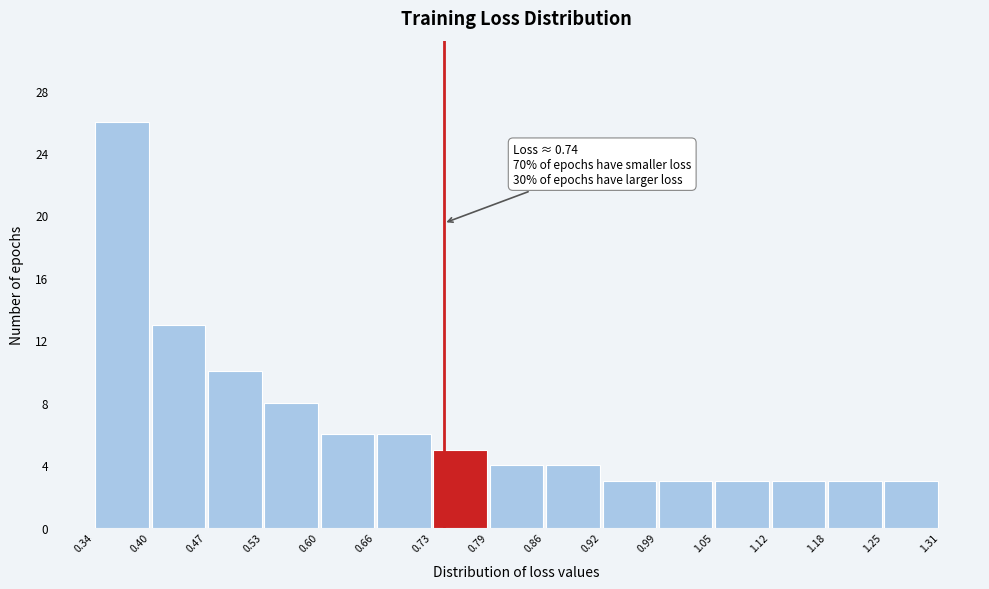

Which range on the x-axis has the tallest bar?

0.34 to 0.40